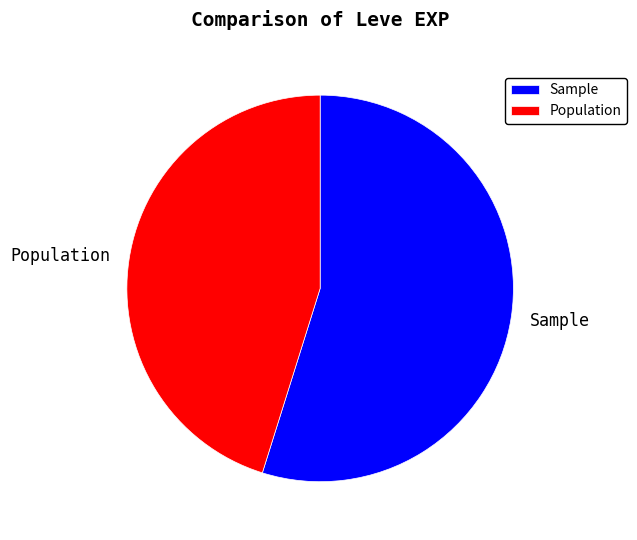

What is the largest slice in the pie chart?

Sample